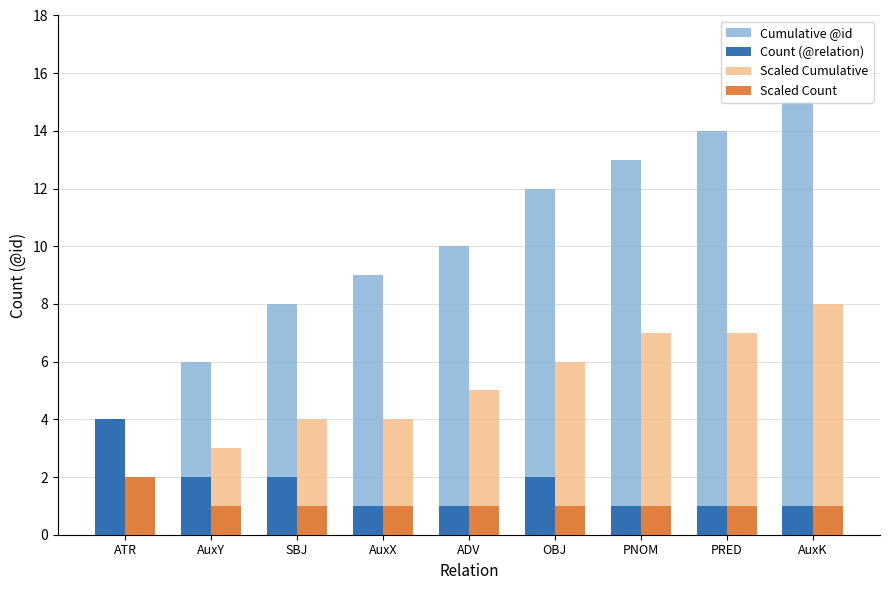

Does the chart contain any negative values?

No